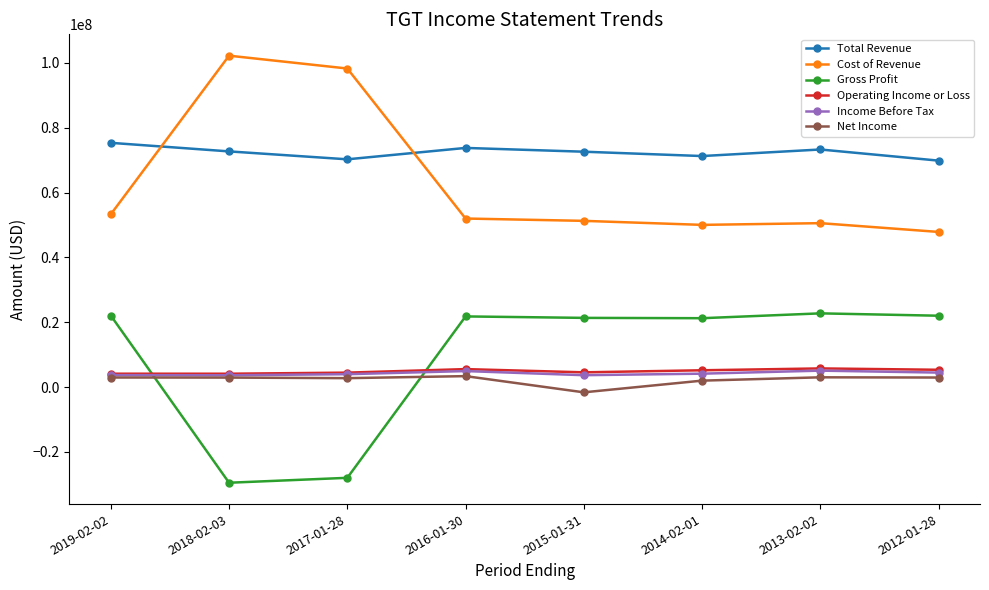

What position from the right is 2014-02-01?

3